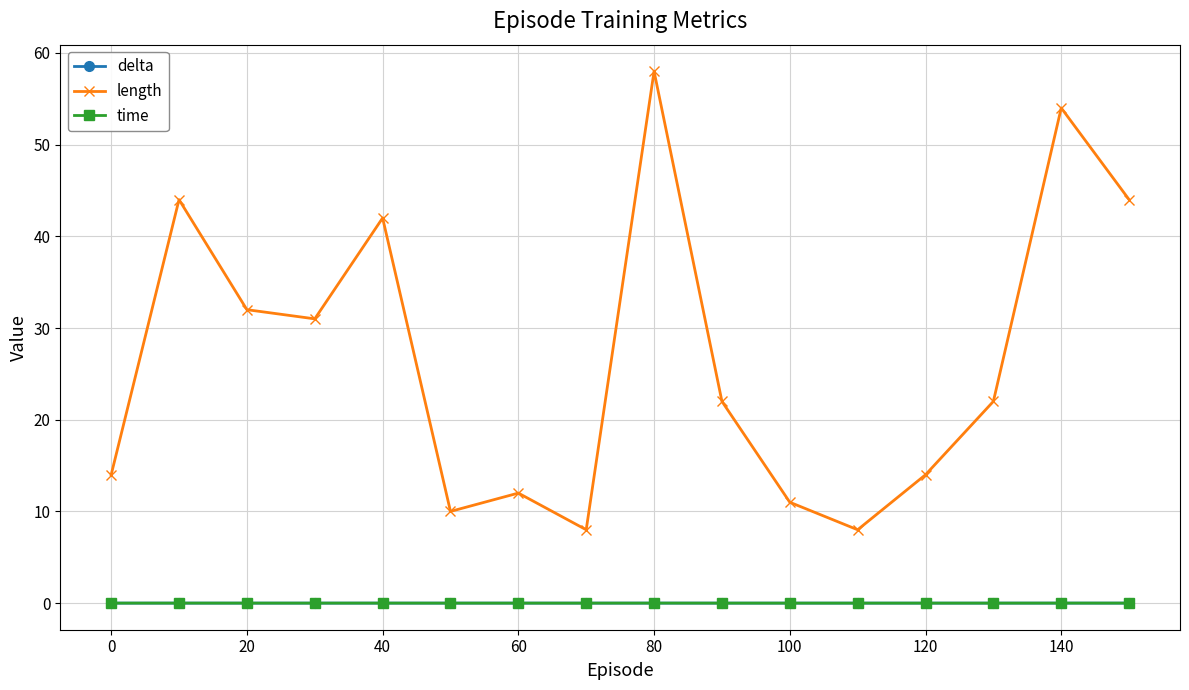

How many interior local peaks does the length series have?

5